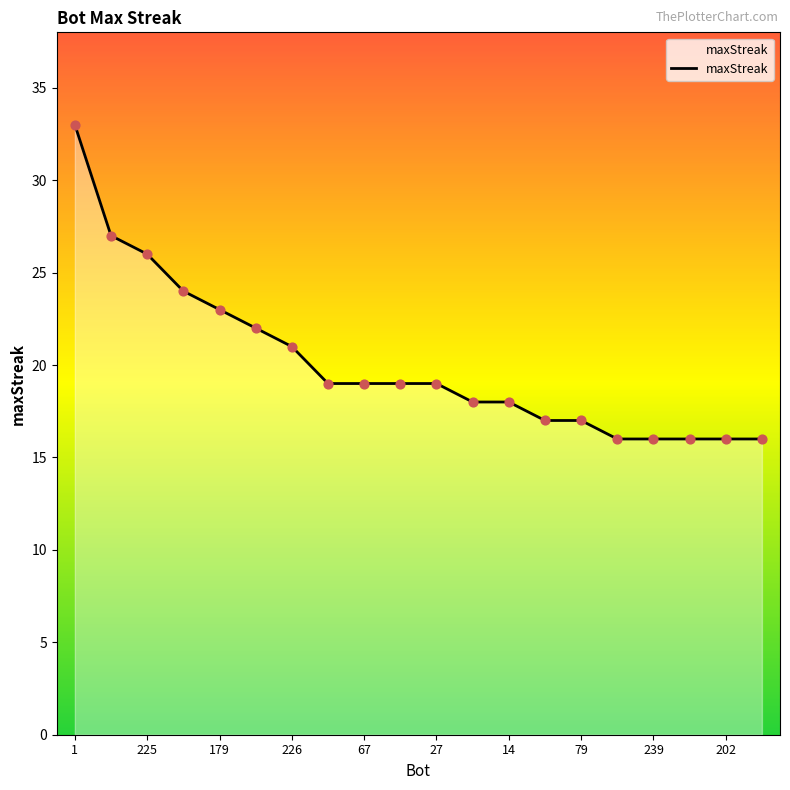

What is the greatest value displayed?

33